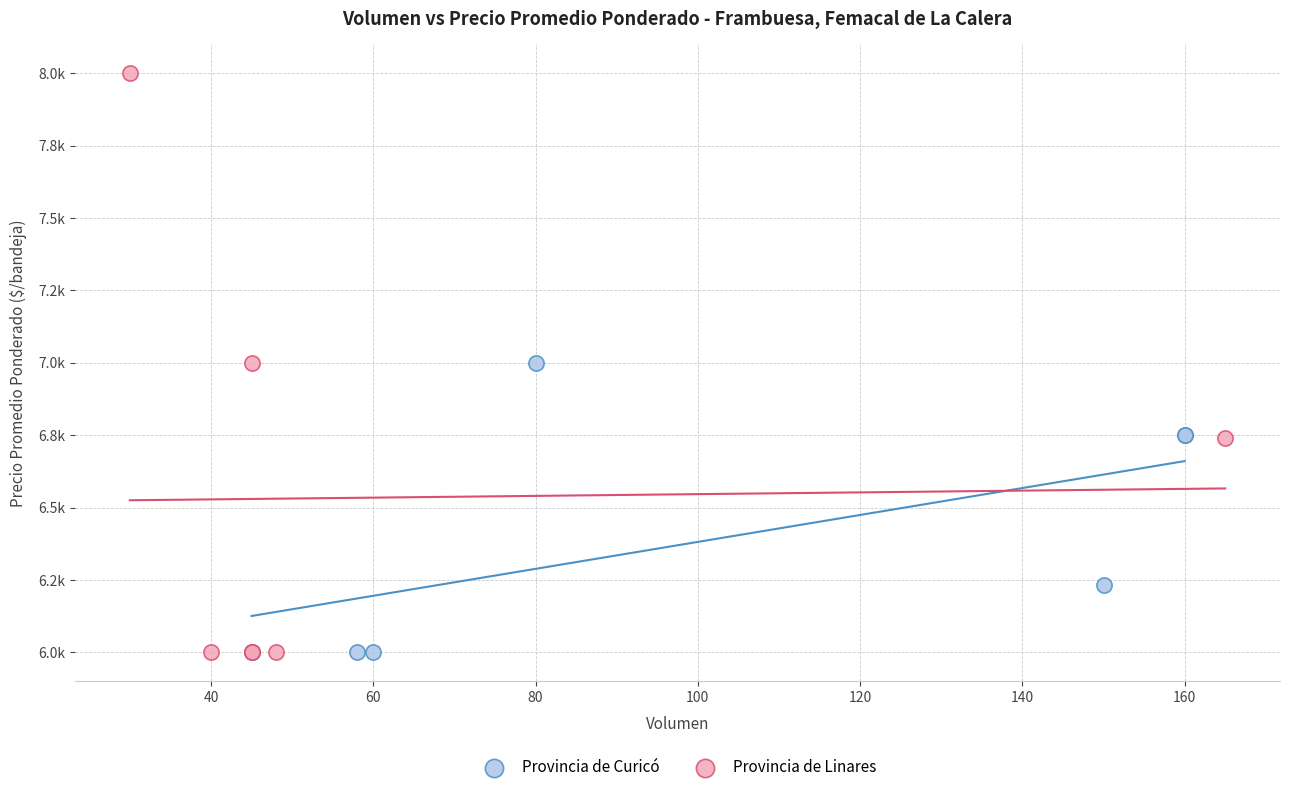

Which series has the widest spread of Y values?

Provincia de Linares